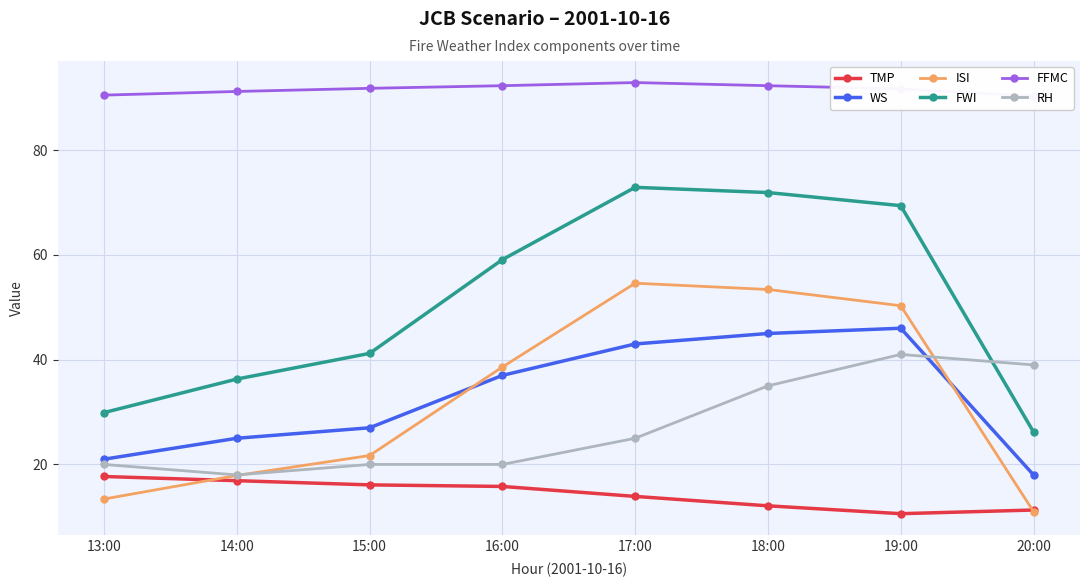

At how many categories does at least one series exceed 46?

8